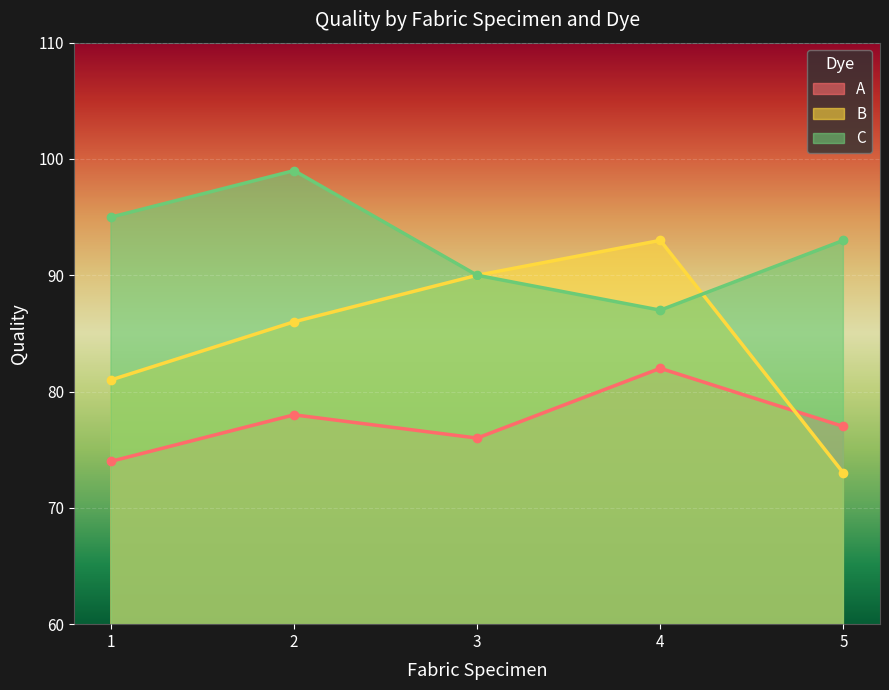

How many intersections are there between A and B?

1